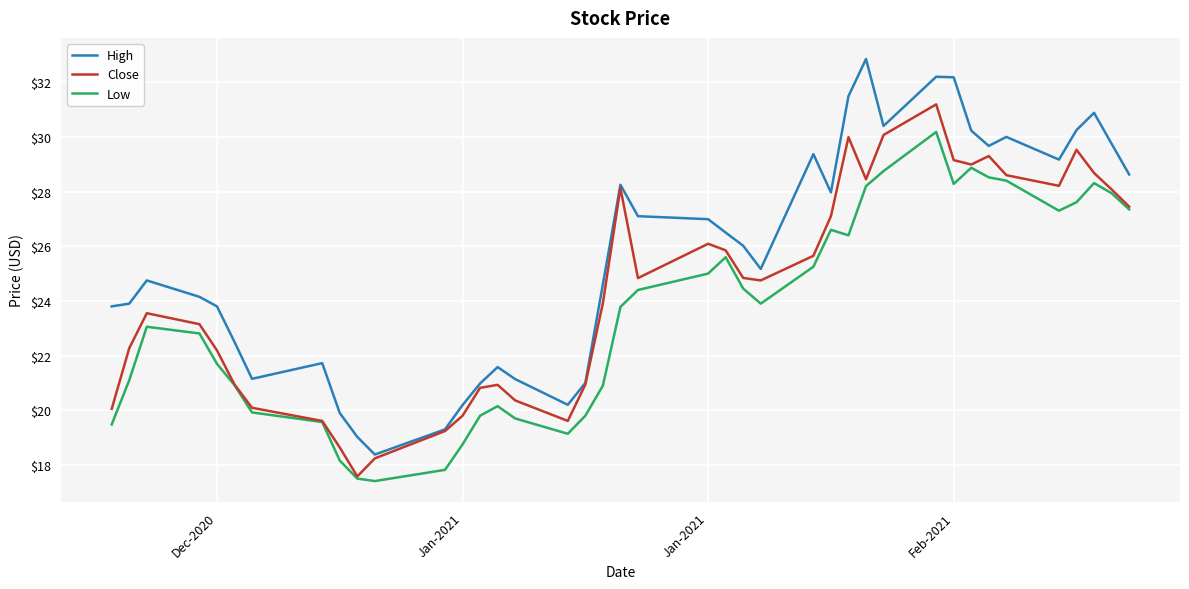

Which series has the largest total across all categories?

High